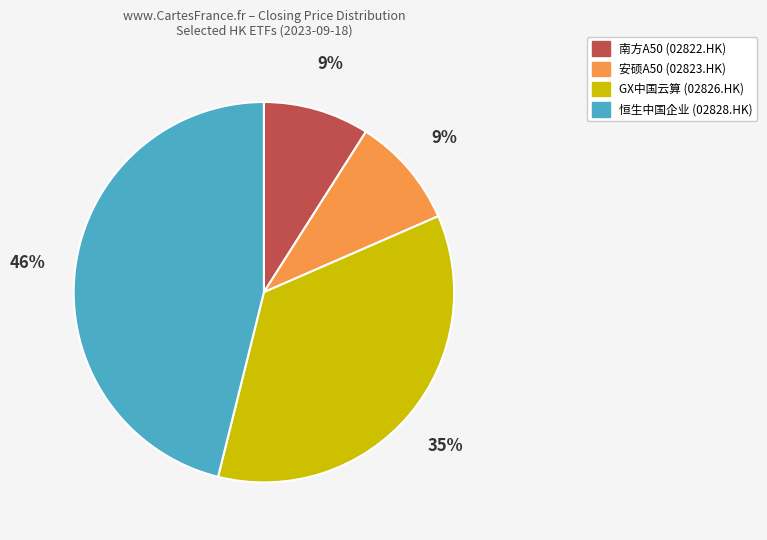

To the nearest percent, what is the average slice percentage?

25%